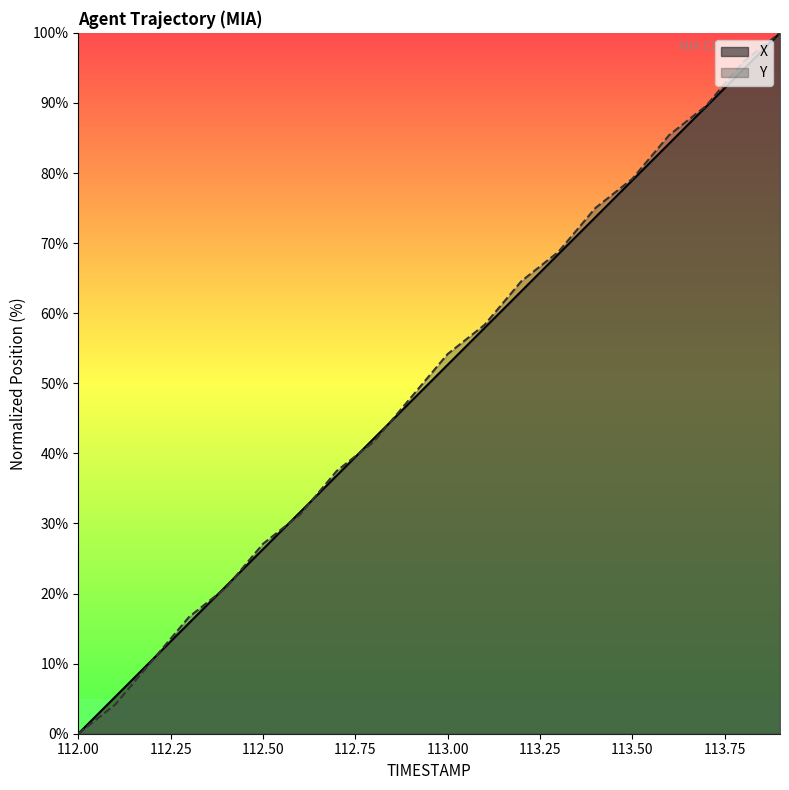

After their last crossing, which series has the higher values: X or Y?

Y